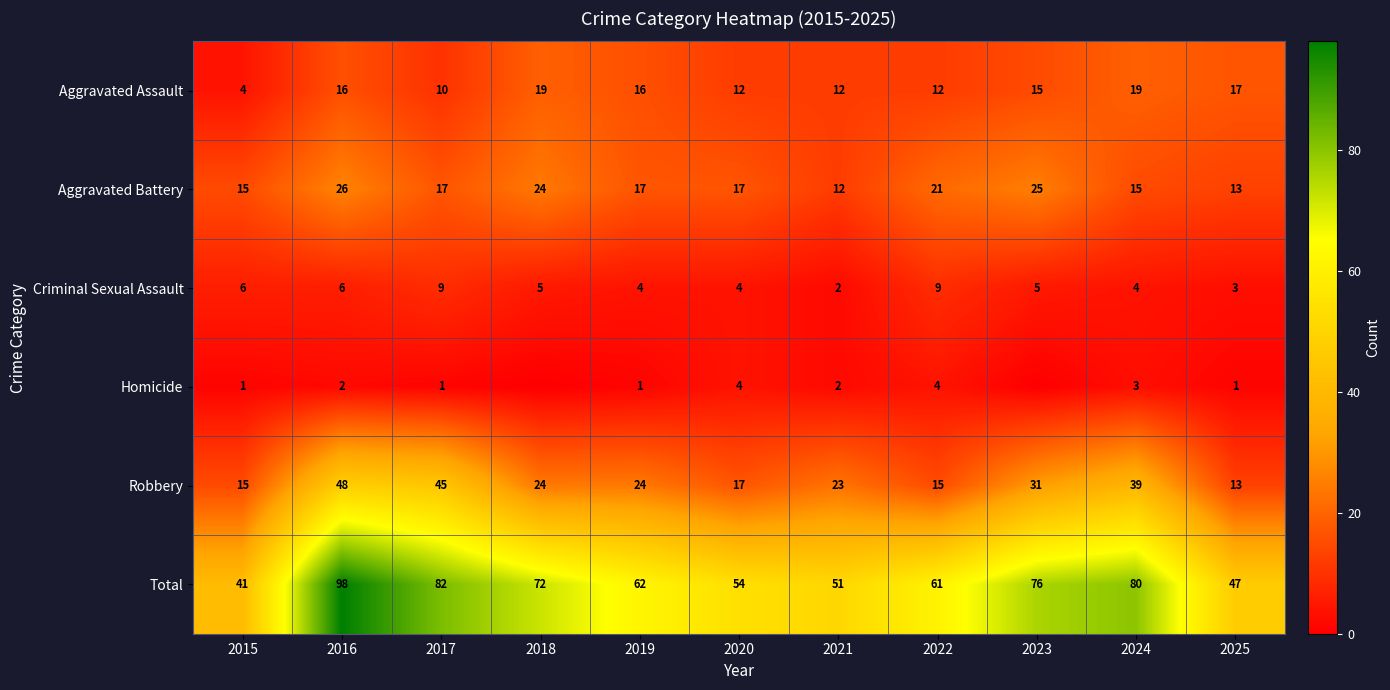

At which category is the sum across all series the highest?

2016